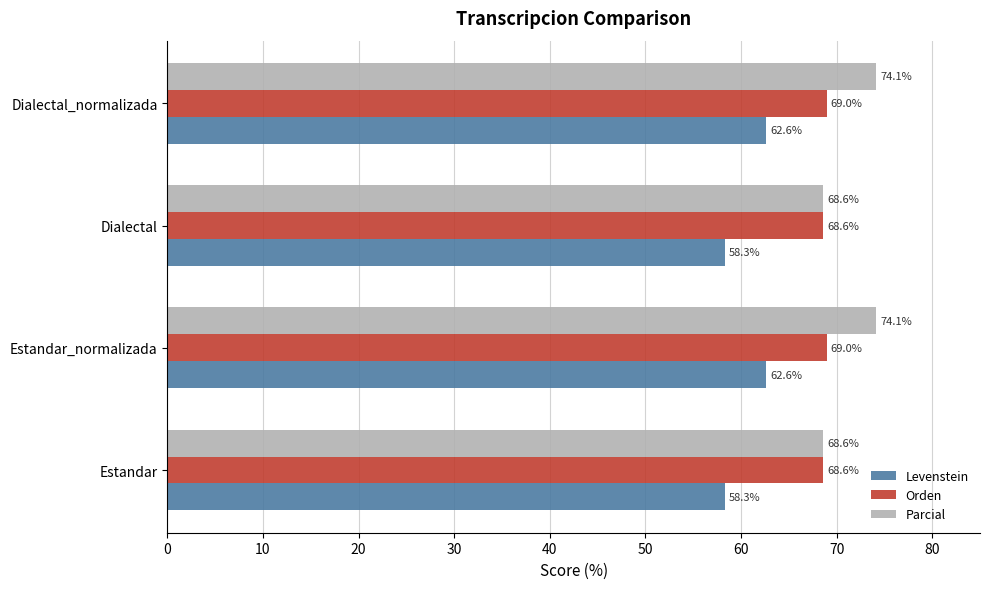

Which series has the largest total across all categories?

Parcial